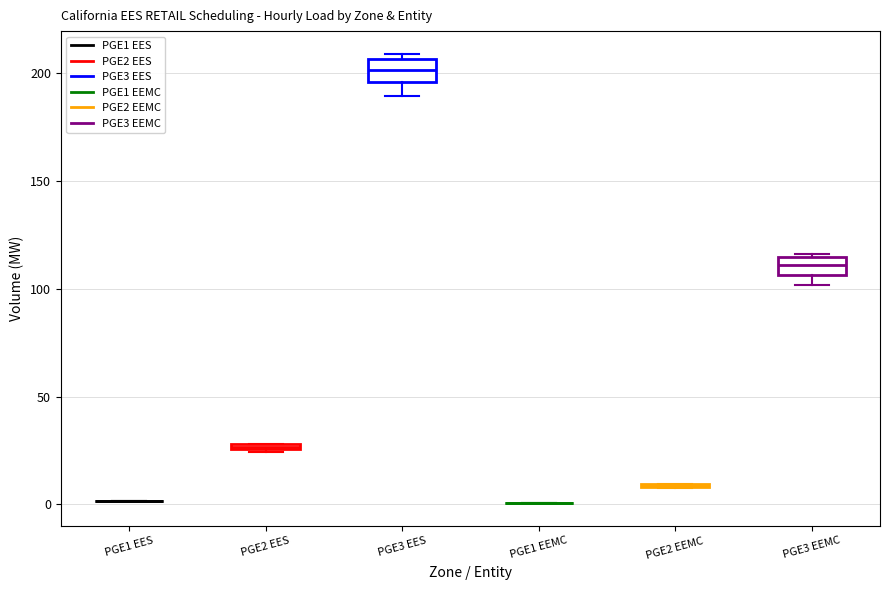

Where is the upper edge of the box for PGE3 EES on the y-axis? The values are not printed on the chart, so give them approximately, as read against the axis.

205